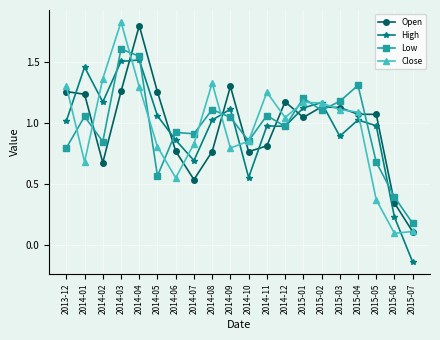

At which label does Low reach its minimum?

2015-07